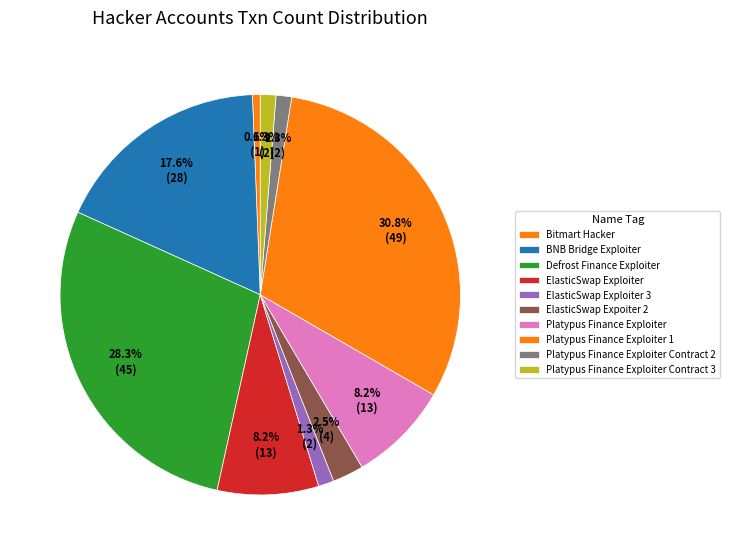

What is the largest slice in the pie chart?

Platypus Finance Exploiter 1